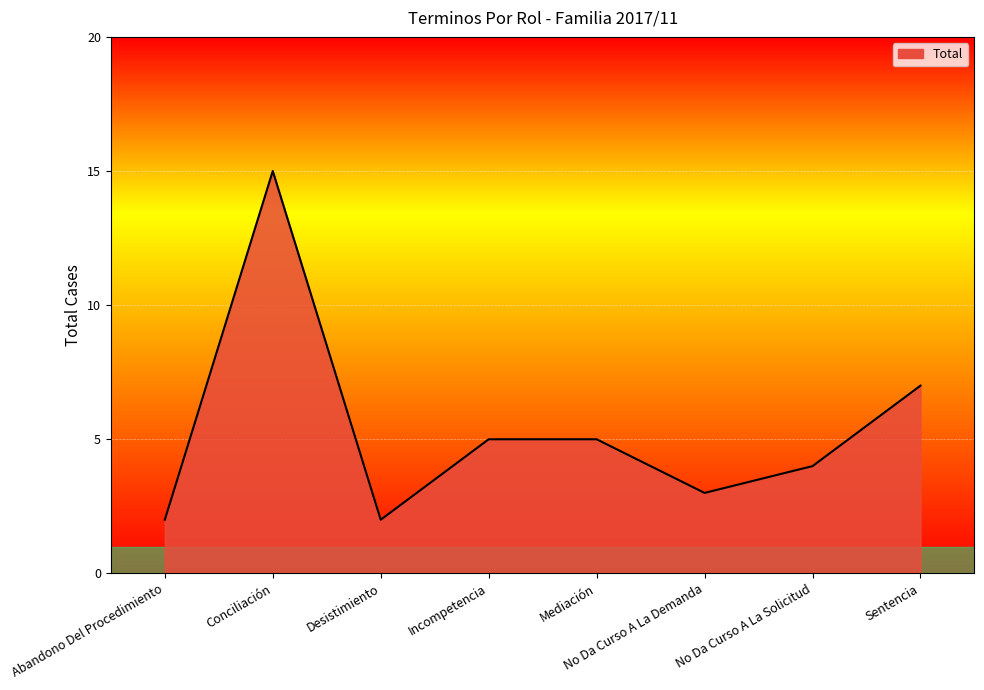

What is the ratio of the value at Sentencia to the value at Incompetencia?

1.4